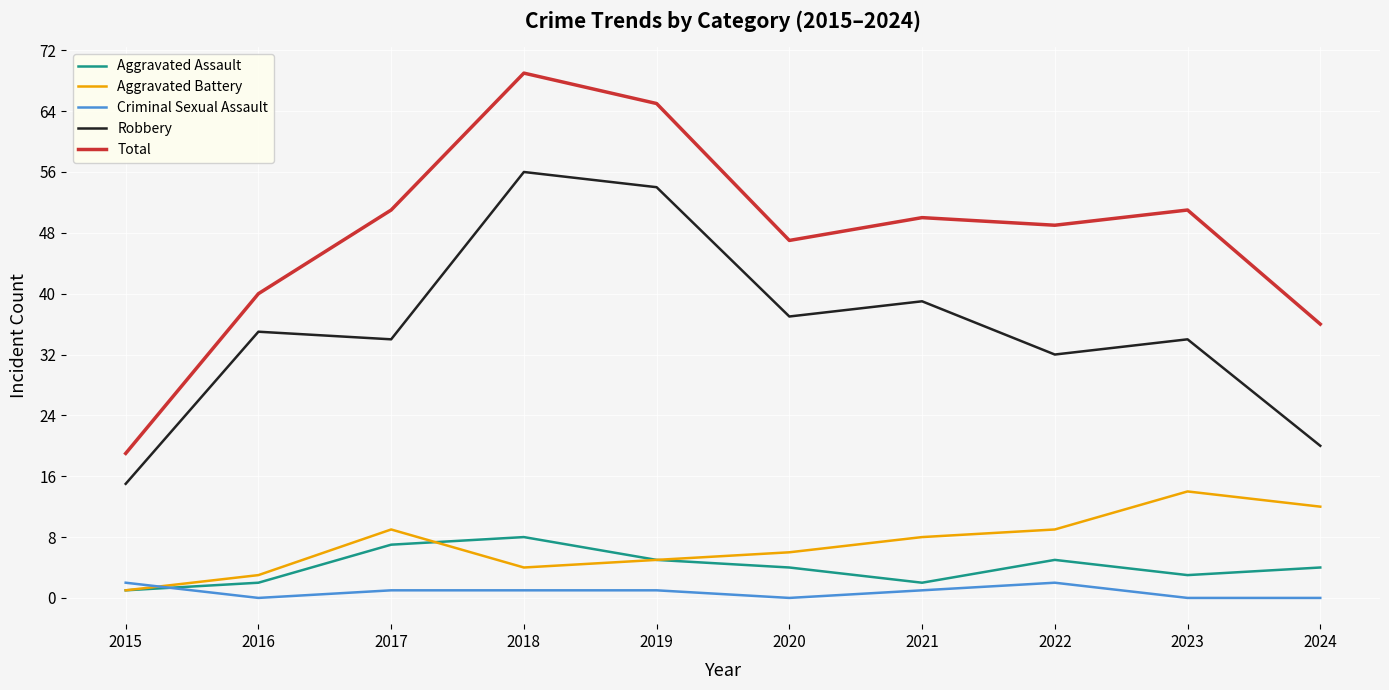

Between 2017 and 2018, which series saw the biggest shift?

Robbery